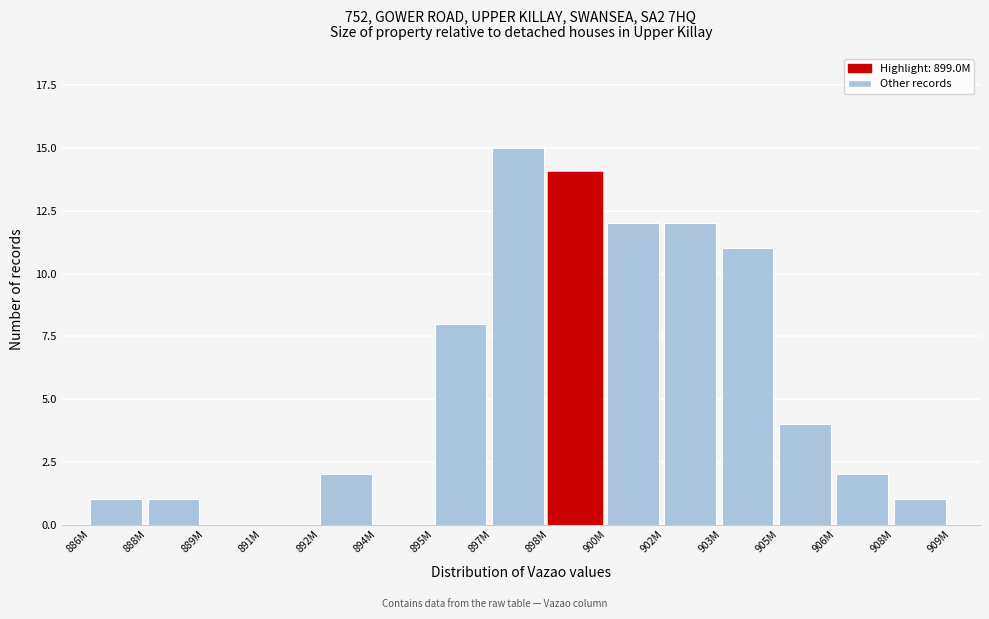

Reading right to left, extract all data points from this chart.

908M=1	906M=2	905M=4	903M=11	902M=12	900M=12	898M=14	897M=15	895M=8	894M=0	892M=2	891M=0	889M=0	888M=1	886M=1